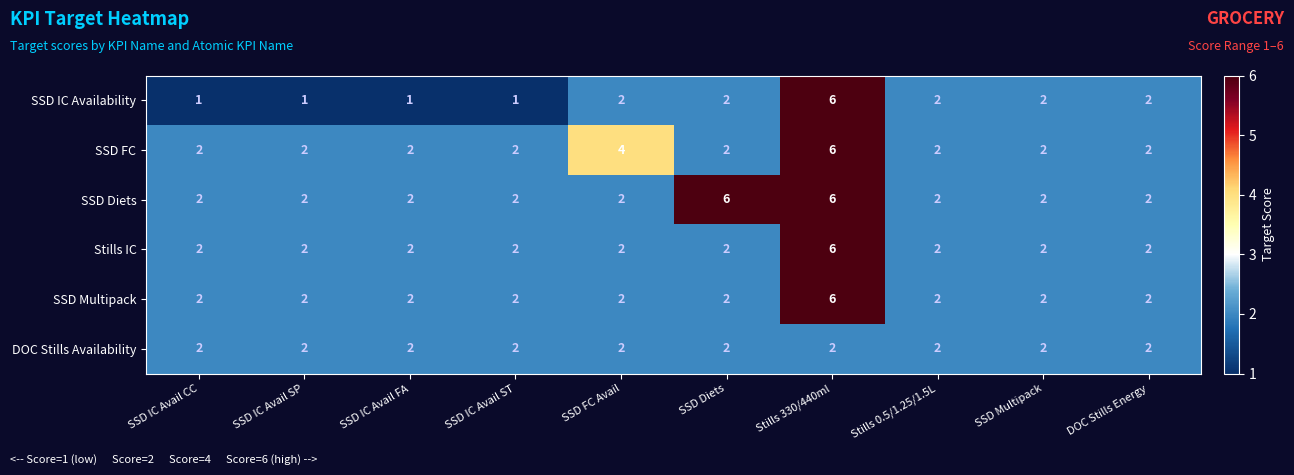

What is the total value across all series at Stills 0.5/1.25/1.5L?

12